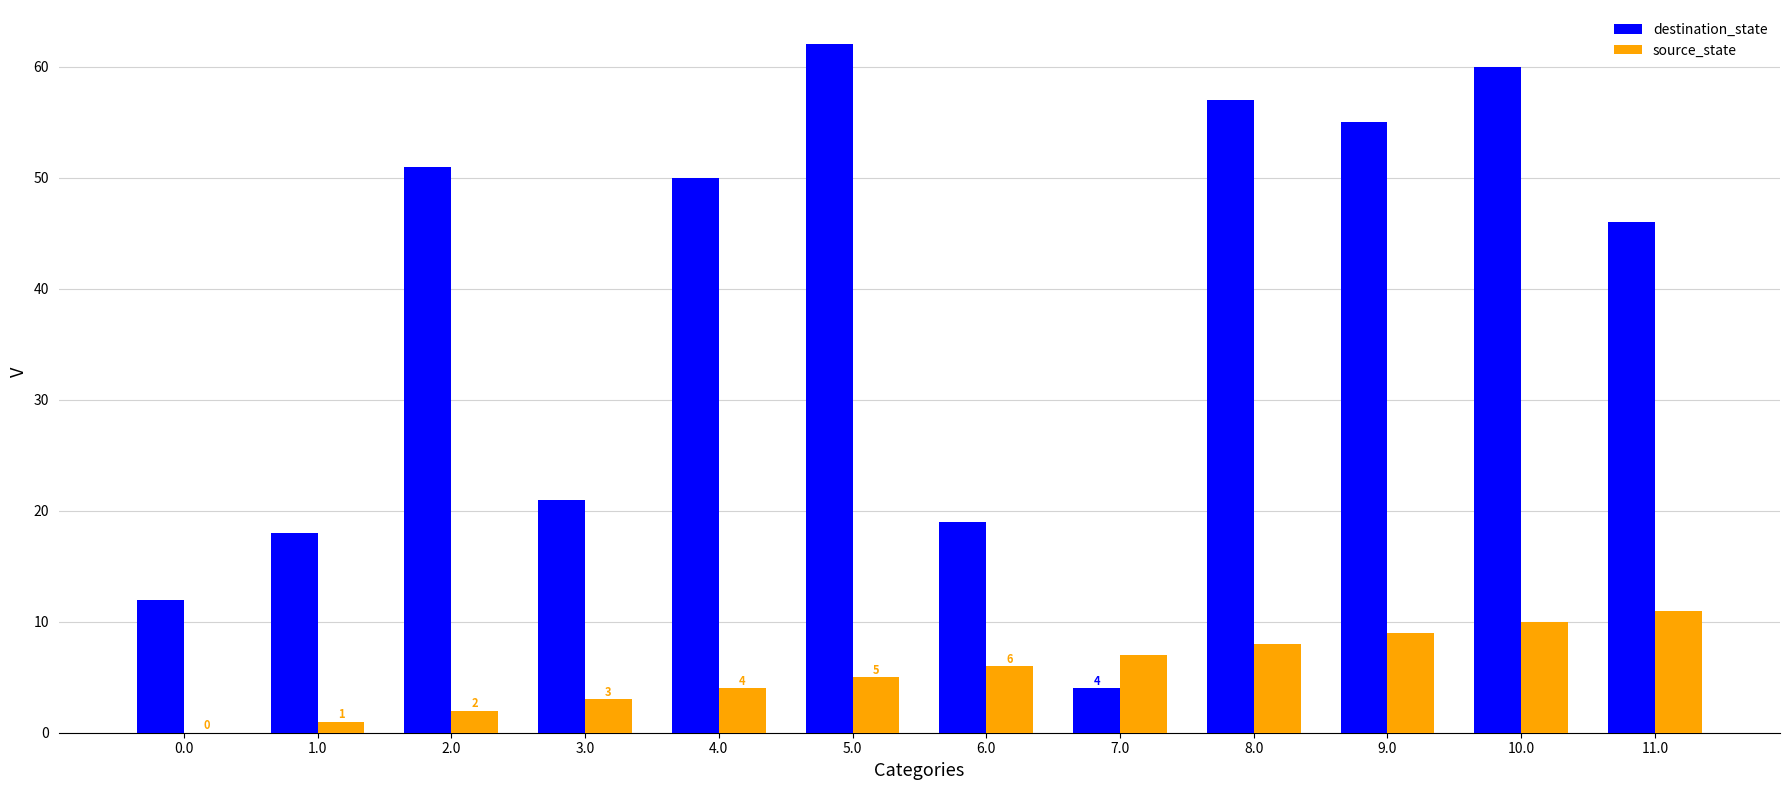

True or false: destination_state has a value of 55 at 9.0.

True